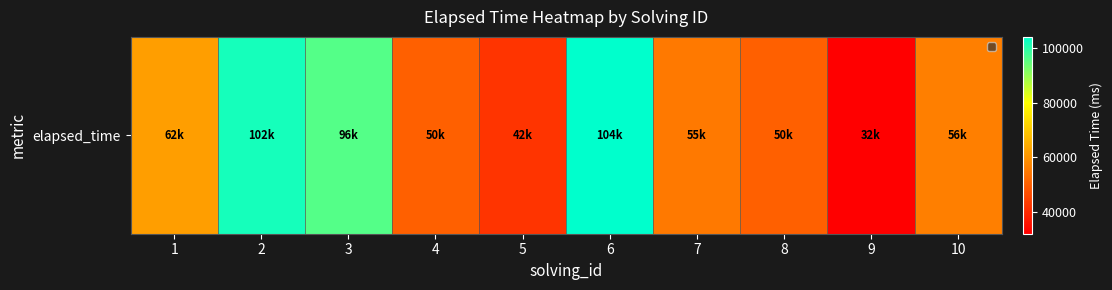

Between 6 and 2, which is larger?

6